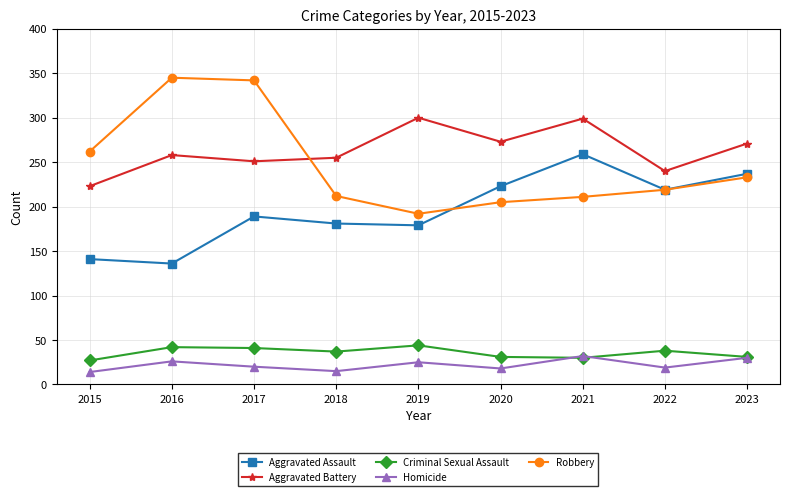

Is it true that Criminal Sexual Assault equals 64 at 2016?

False